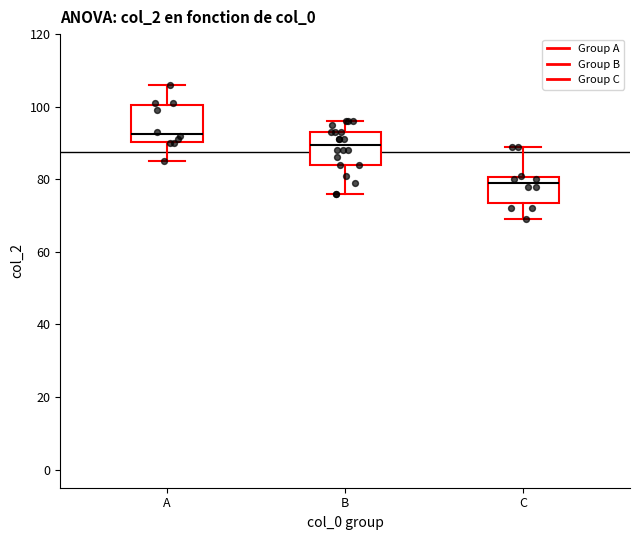

Which box's median line is the highest?

A